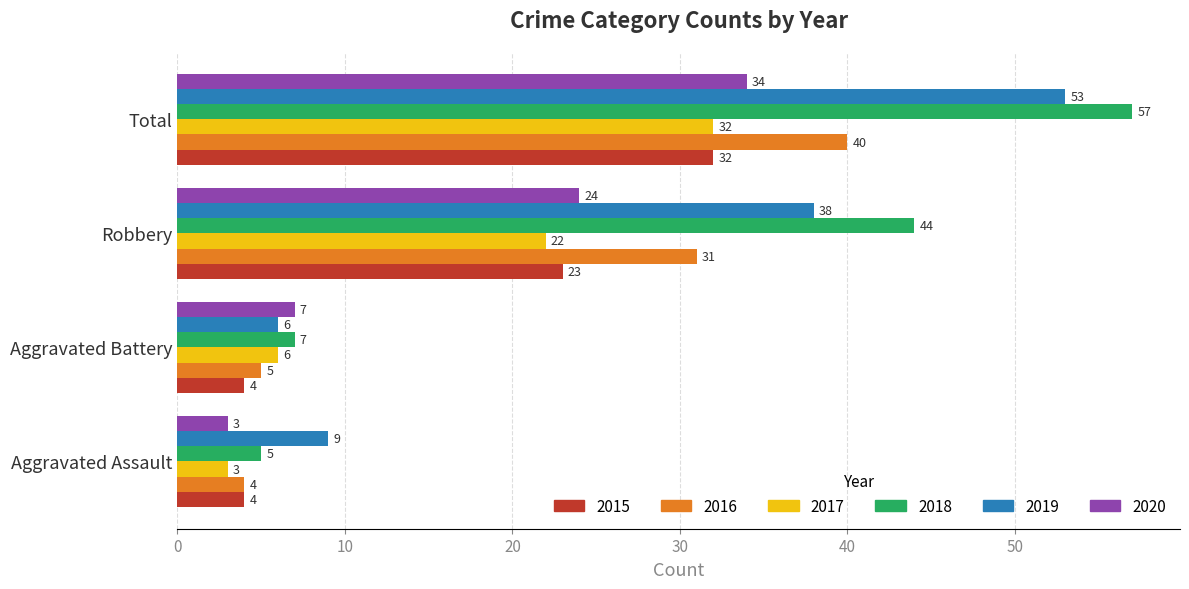

Which category has the highest value in the 2016 series?

Total